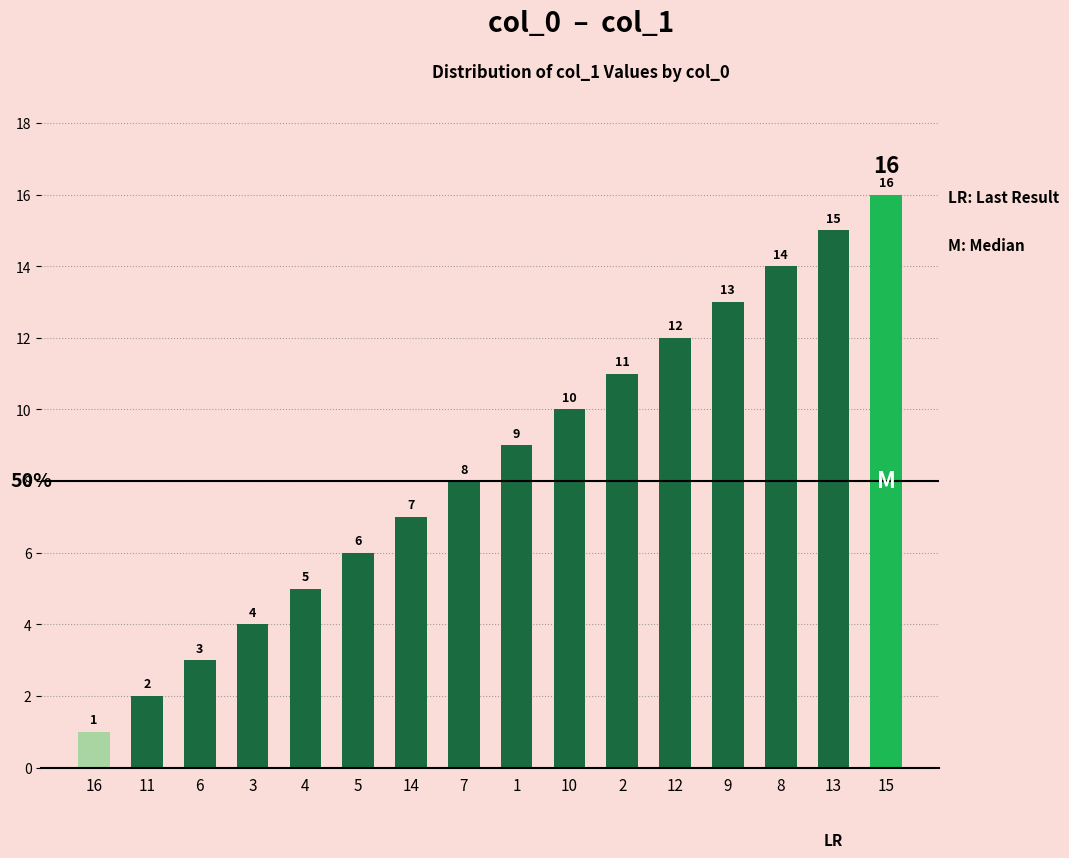

Are the bars grouped side by side (vs. stacked)?

No